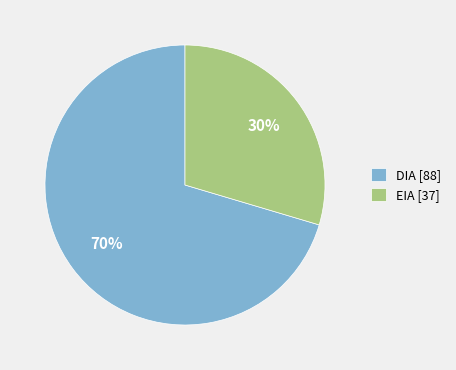

Count the number of slices in the pie.

2